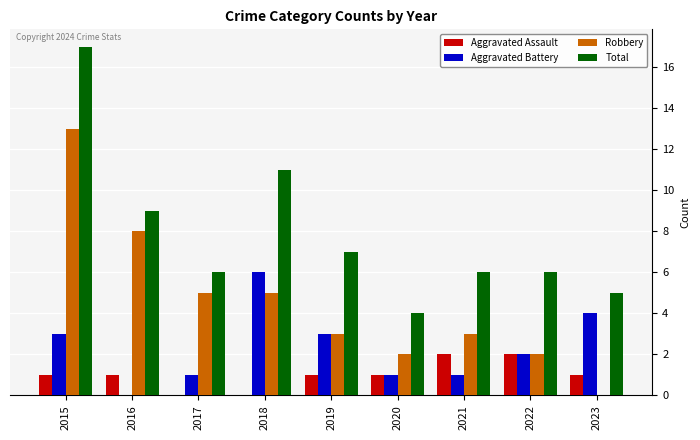

At which category is the sum across all series the highest?

2015